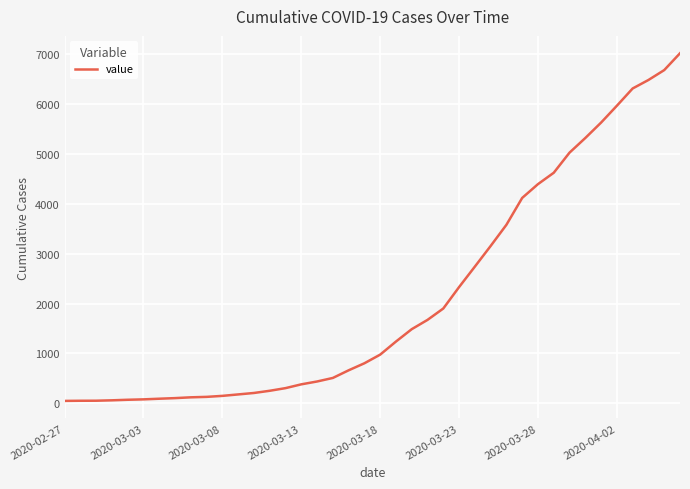

What is the difference between the maximum and minimum values?

6963